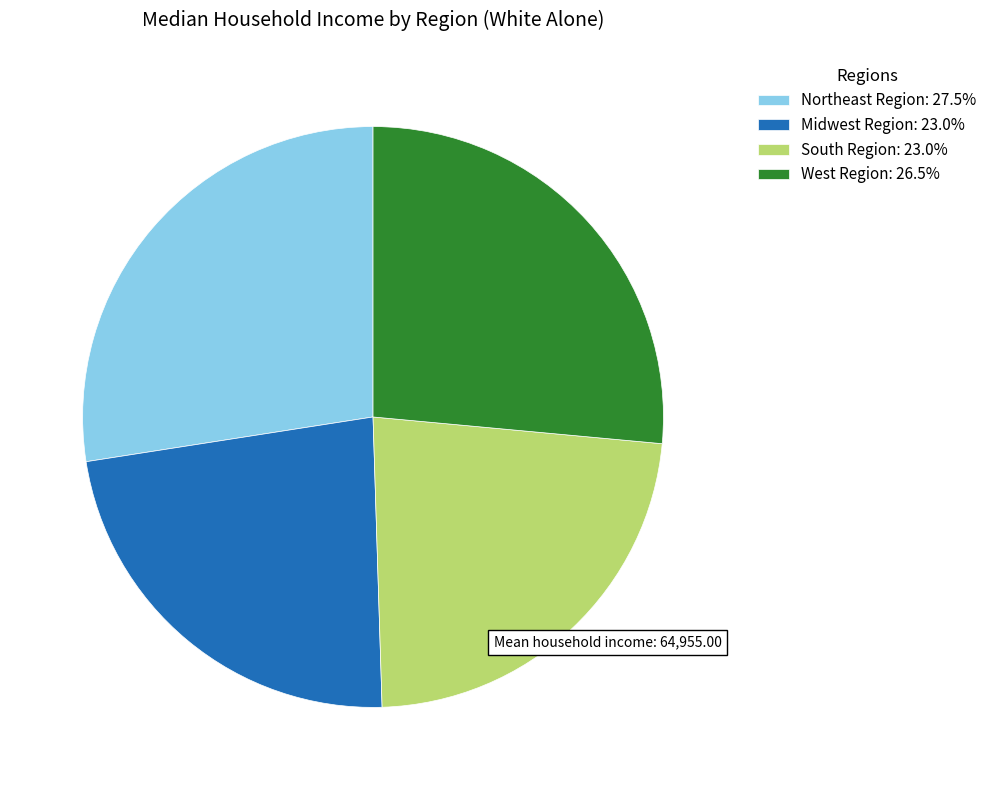

Which has a higher value, South Region or Northeast Region?

Northeast Region